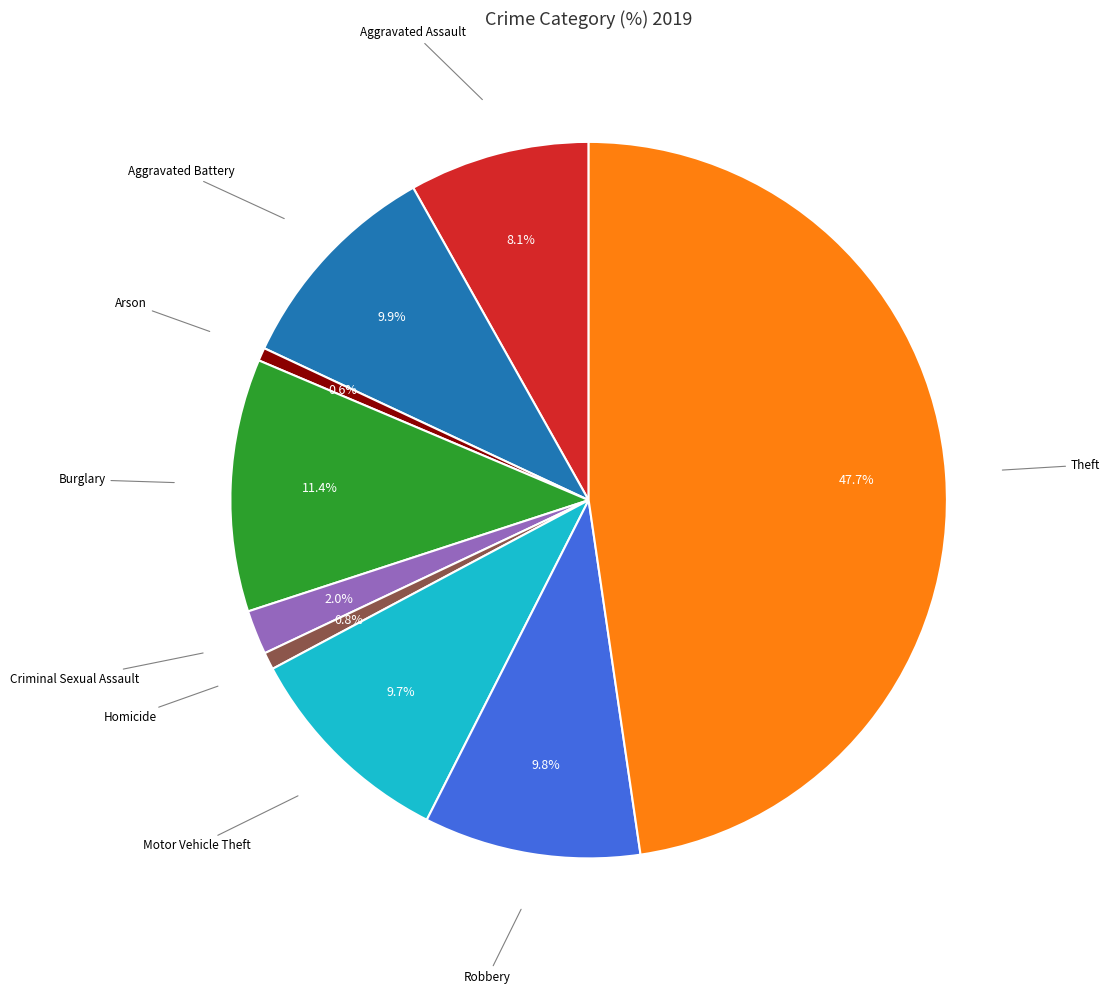

Does any single category account for the majority?

No